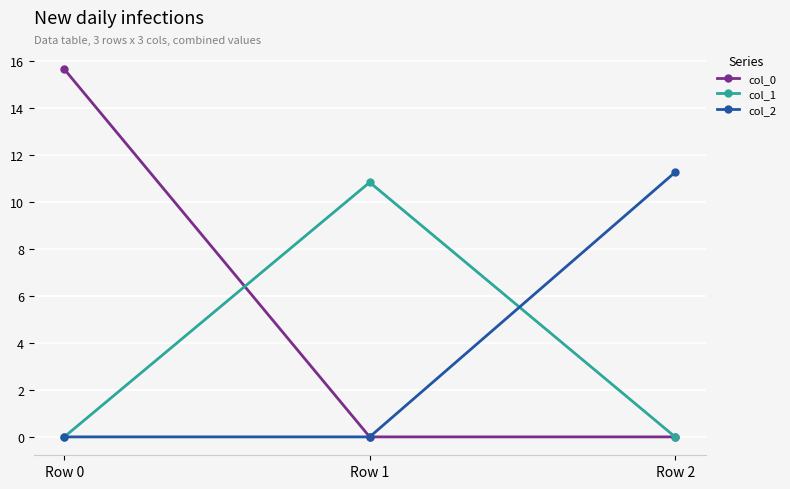

Which series has the largest total across all categories?

col_0